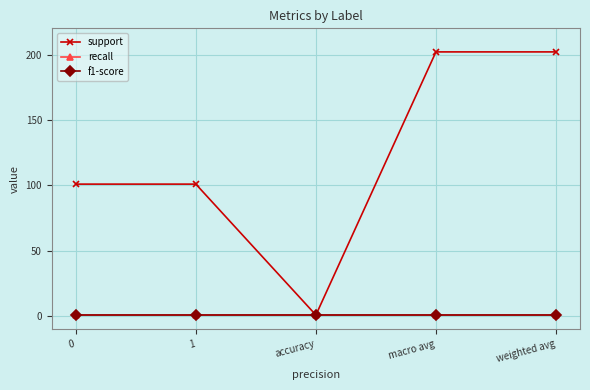

True or false: support and f1-score intersect in this chart.

False